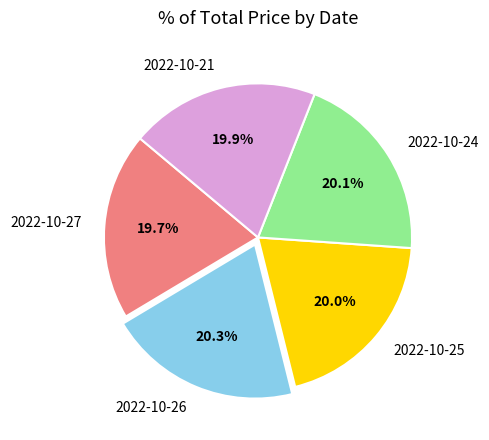

Is the sum of 2022-10-26 and 2022-10-27 greater than half?

No